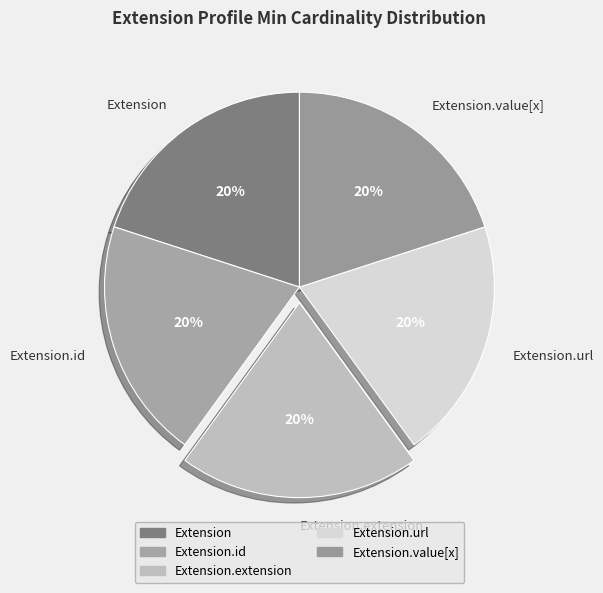

The Extension.value[x] slice represents 10% of the pie. True or false?

False